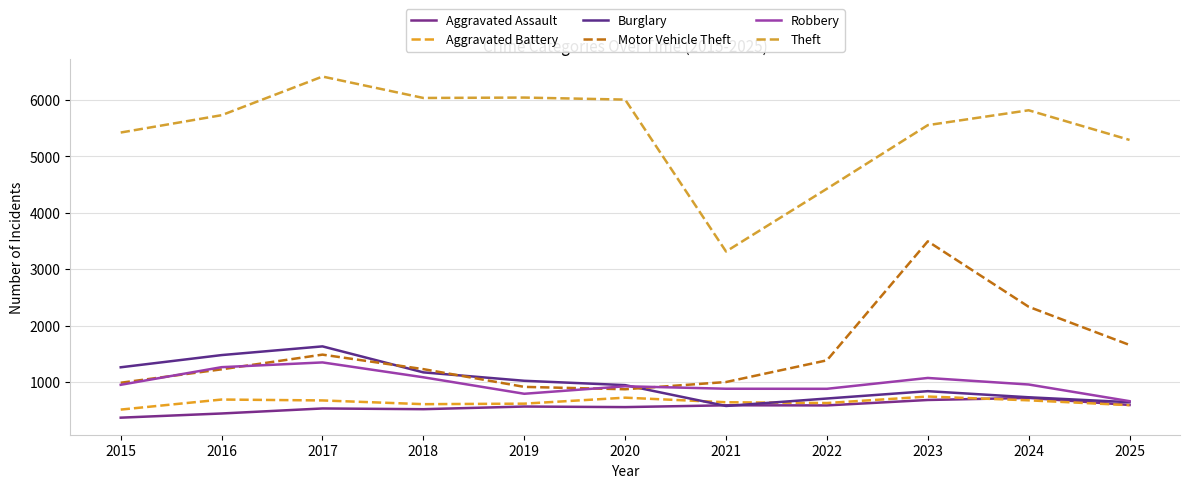

What is the lowest value of the Robbery series?

668